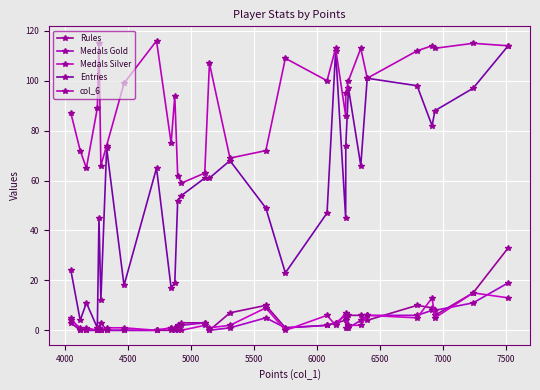

True or false: Medals Silver has more than 1 points higher than both neighbors.

True